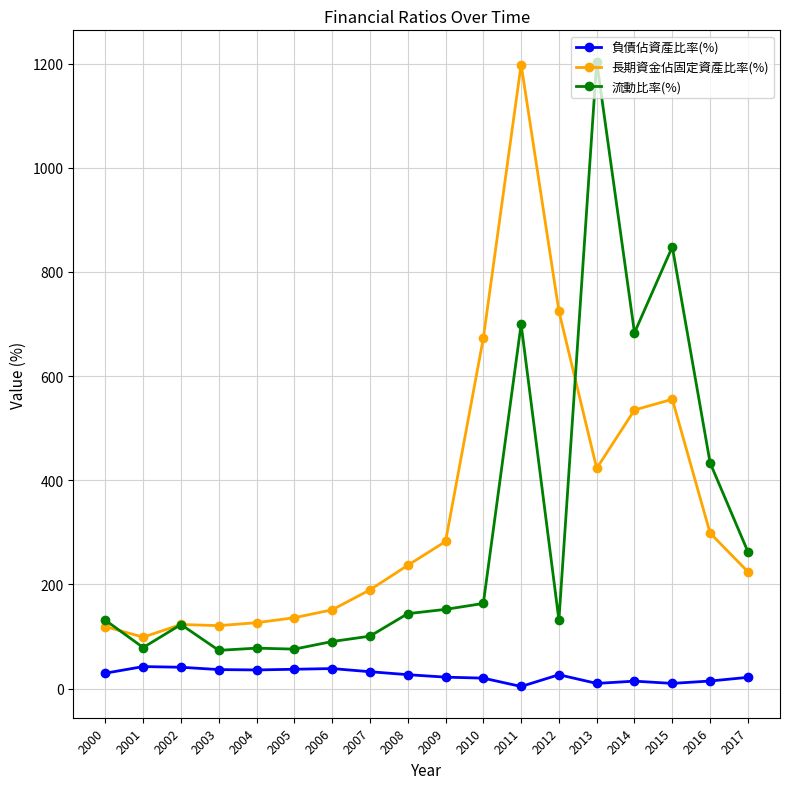

At 2016, list the series in order from smallest to largest.

負債佔資產比率(%), 長期資金佔固定資產比率(%), 流動比率(%)